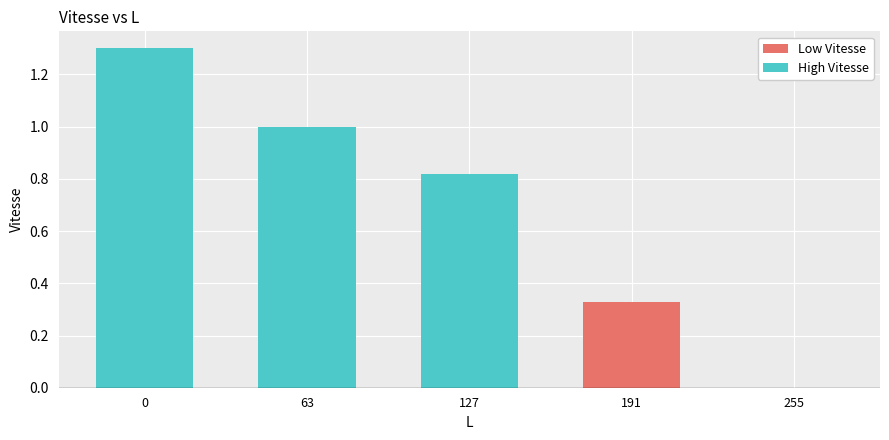

What is the greatest value displayed?

1.3